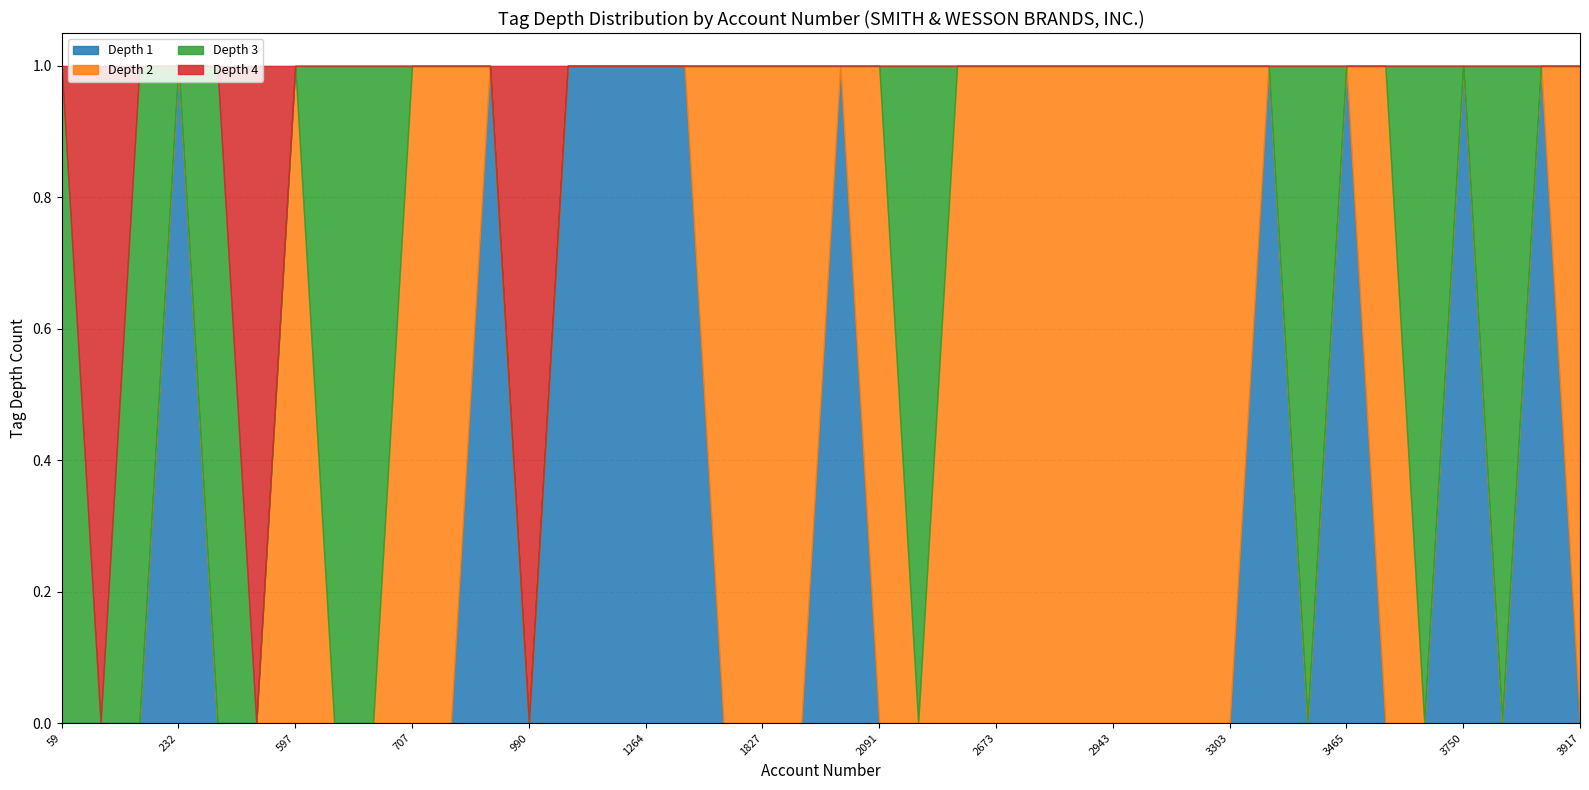

Does the chart have visible grid lines?

Yes